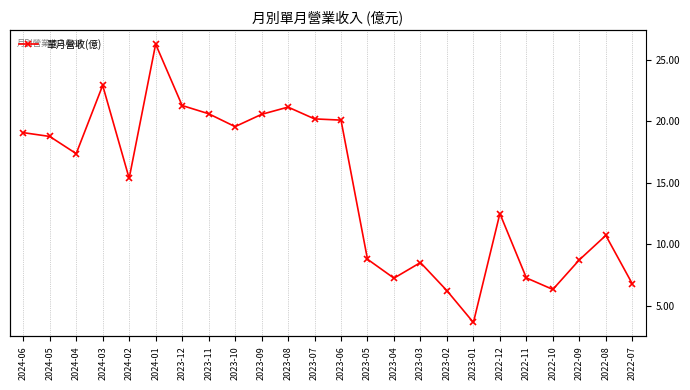

What is the ratio of the value at 2022-12 to the value at 2022-08?

1.2